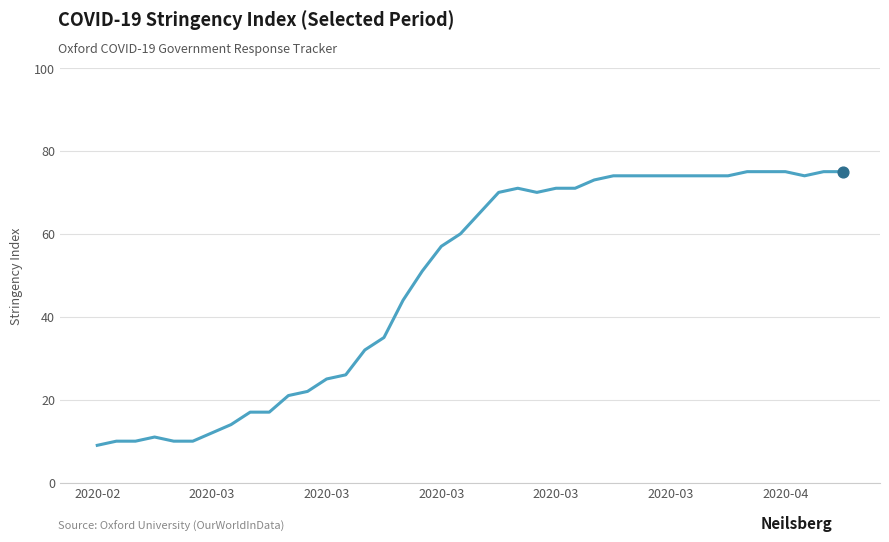

What is the smallest value displayed?

9